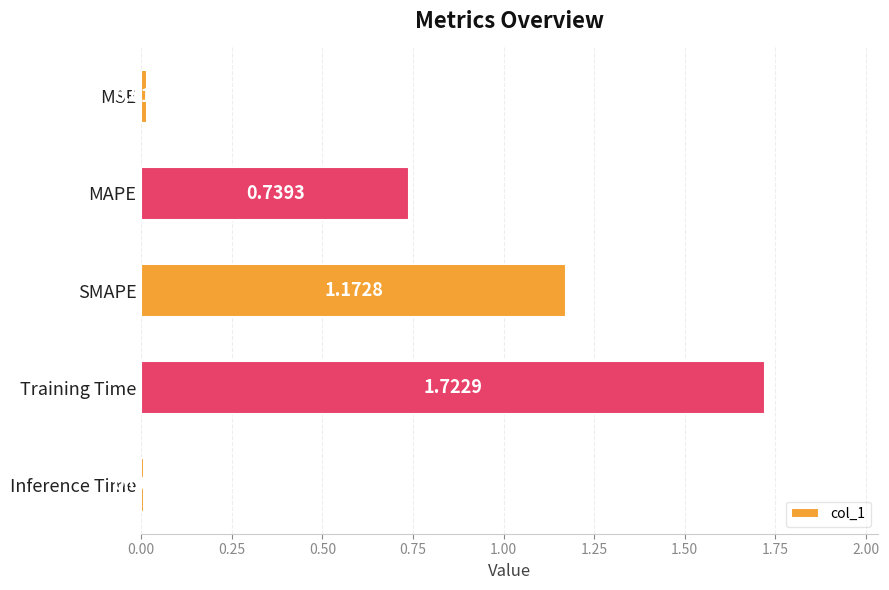

What is the change in value from SMAPE to Training Time?

+0.6